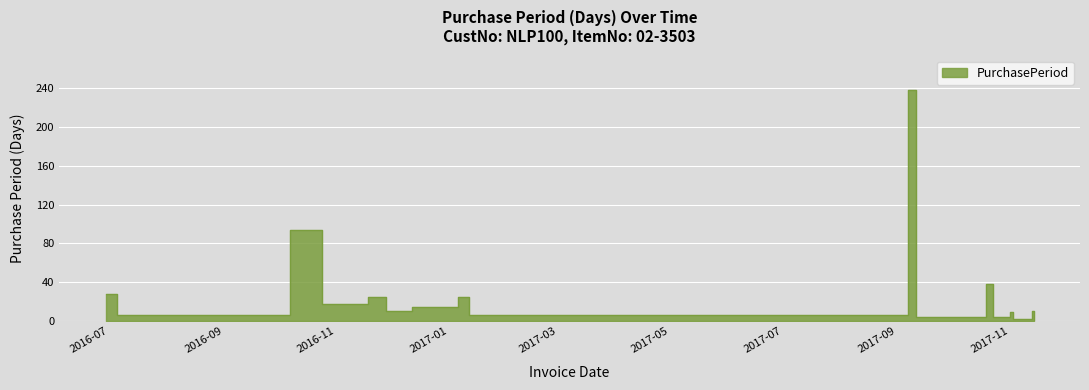

How many categories are shown in the chart?

17